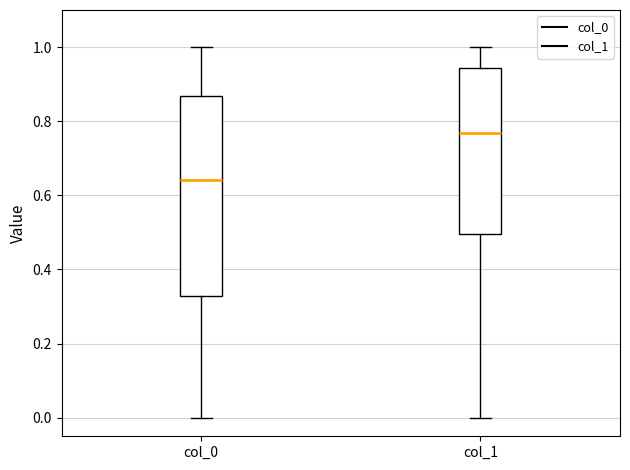

Which box is the tallest, from its lower edge to its upper edge?

col_0